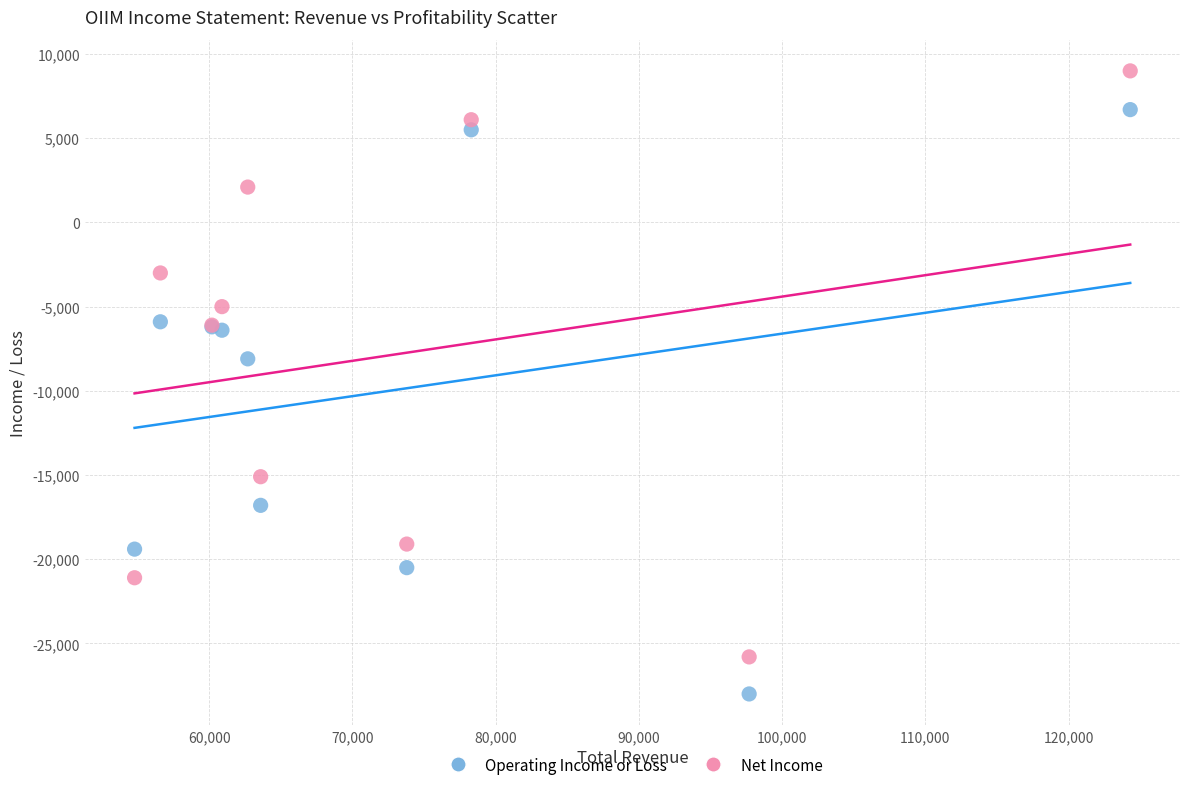

Which series has the widest spread of Y values?

Net Income